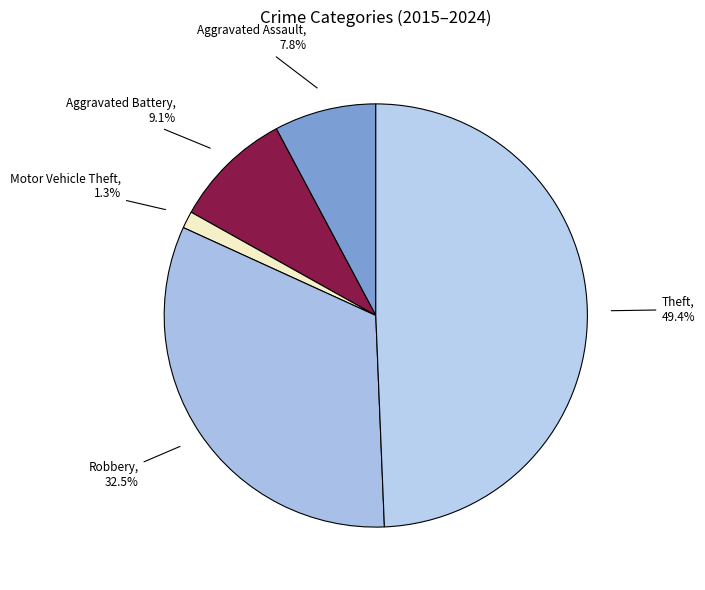

Do Robbery and Motor Vehicle Theft together represent more than half of the pie?

No